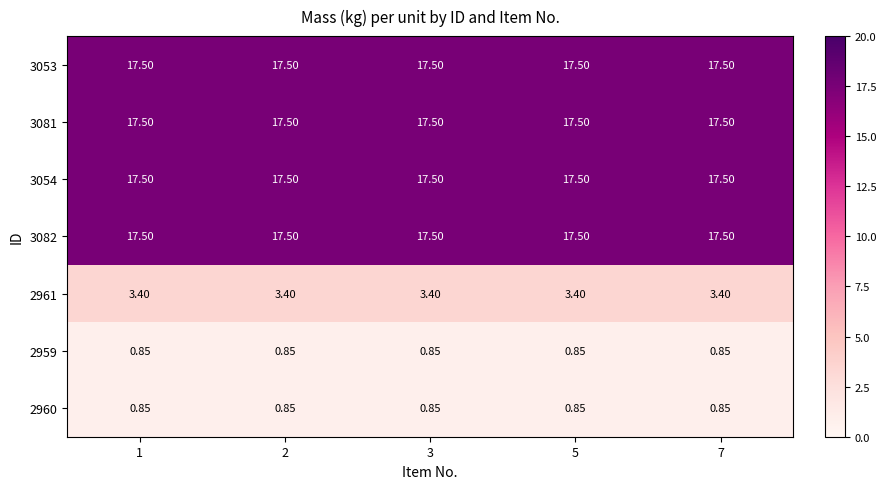

Is the value of 2959 at 3 greater than the value of 3054 at 1?

No